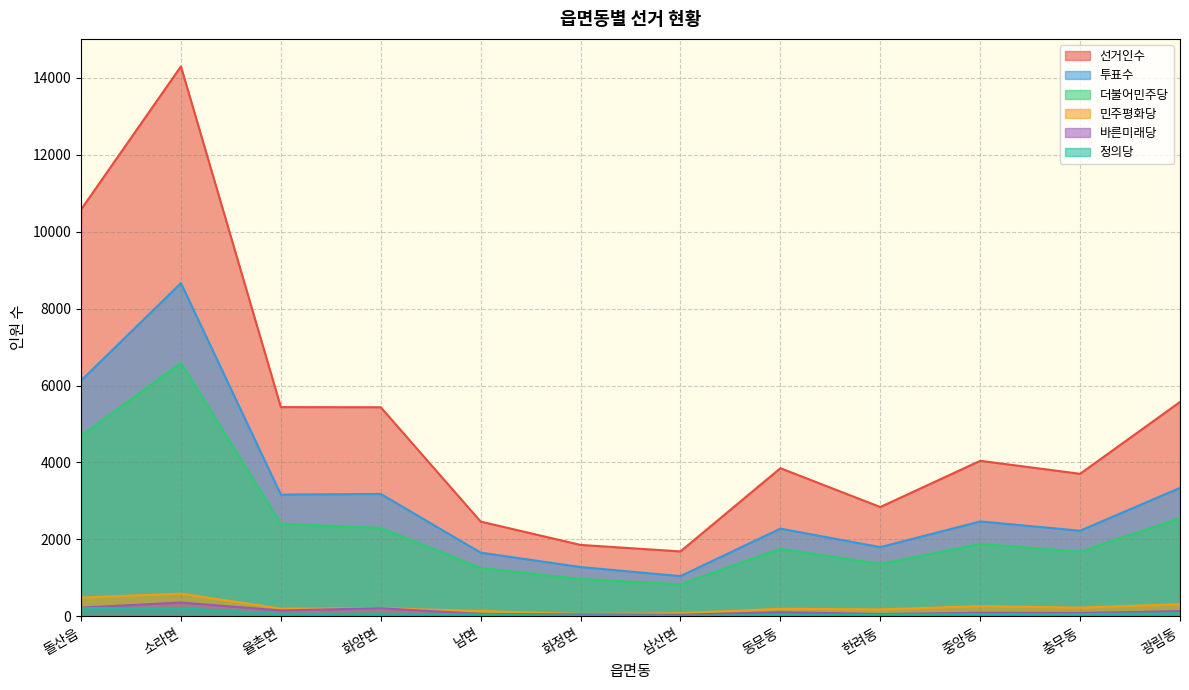

True or false: 더불어민주당 has a value of 2984 at 동문동.

False